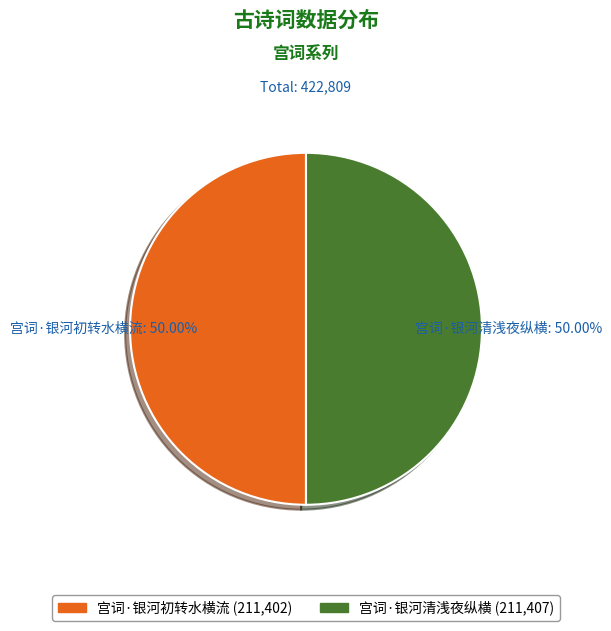

How many segments does this pie chart have?

2